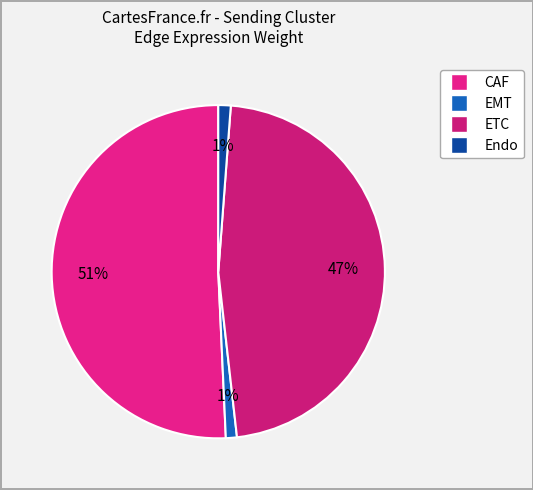

Is there any slice that represents more than half of the pie?

Yes